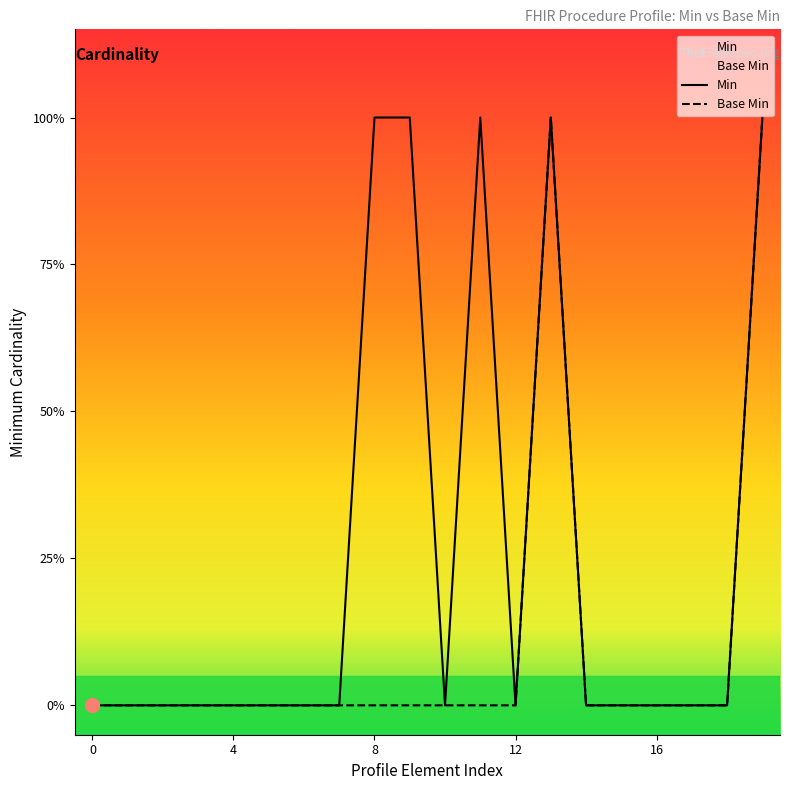

True or false: Base Min and Min intersect in this chart.

False